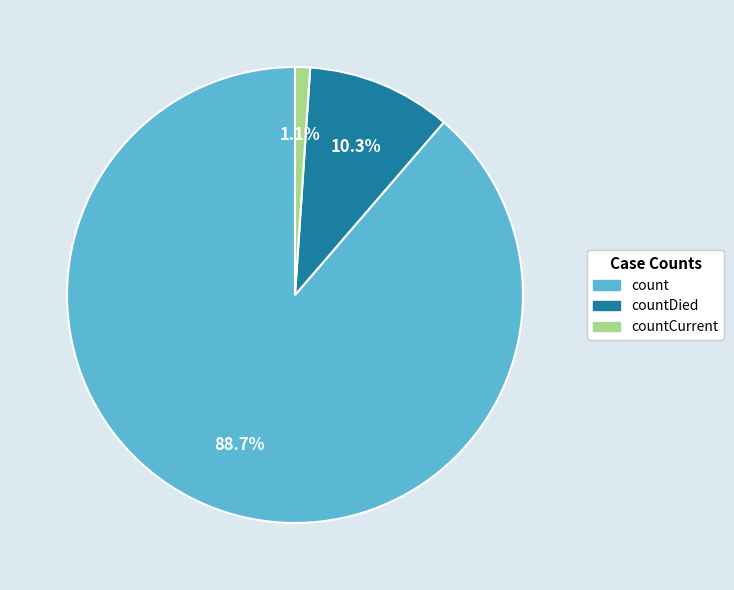

How many slices are in this pie chart?

3